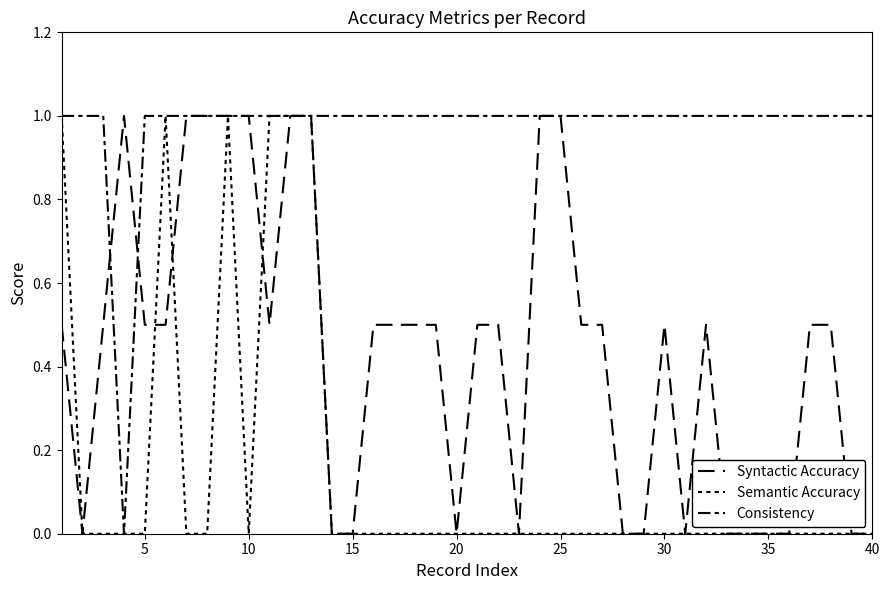

How many lines are shown in the chart?

3